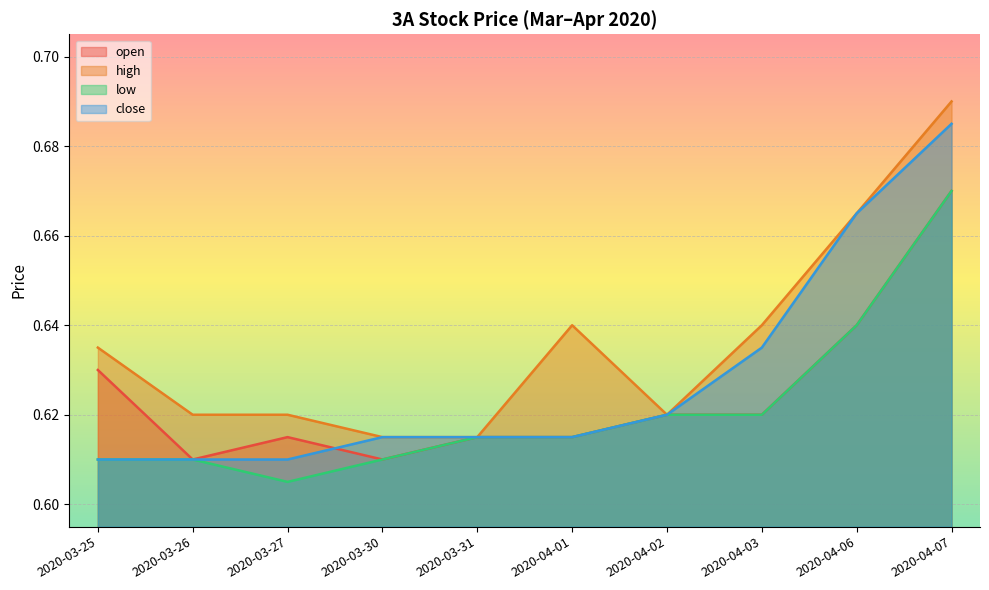

What value does the high series have at 2020-03-25?

0.6